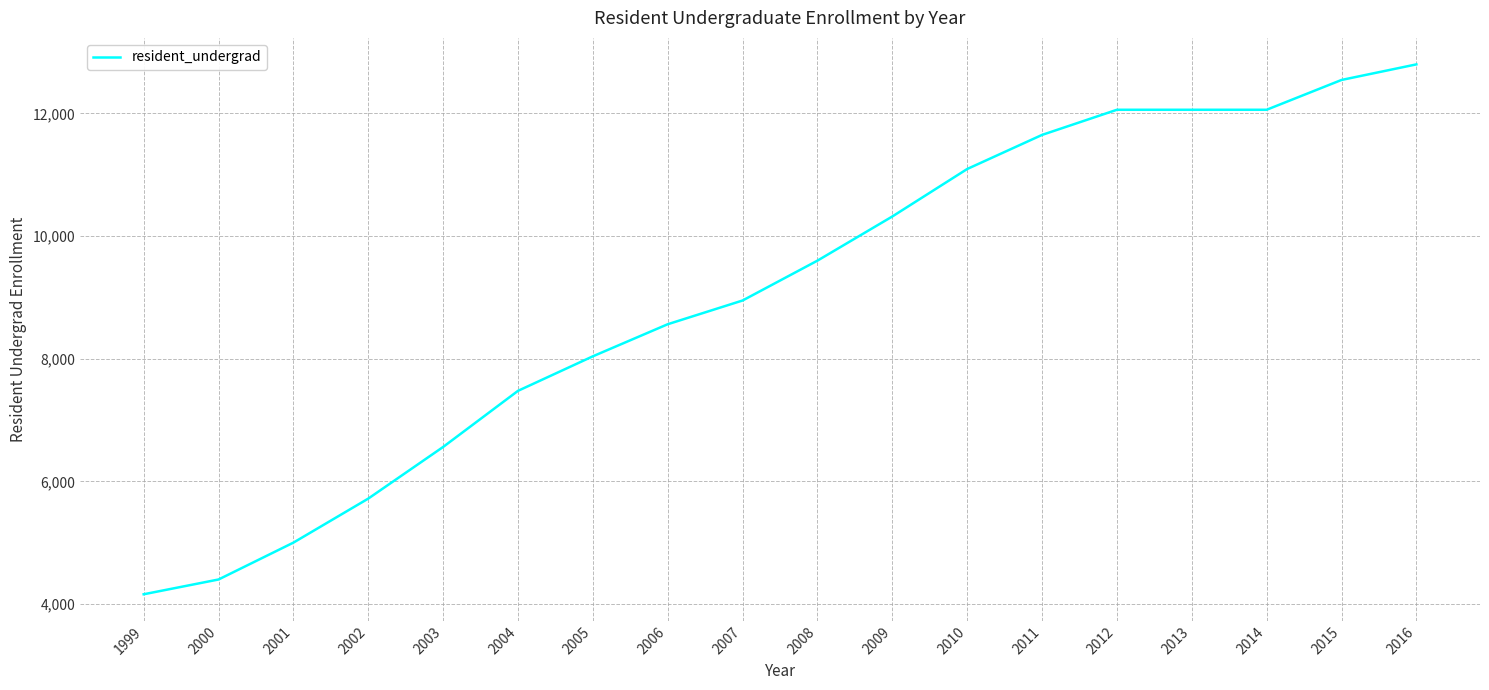

What value does the data have at 2007, to the nearest 100?

9000